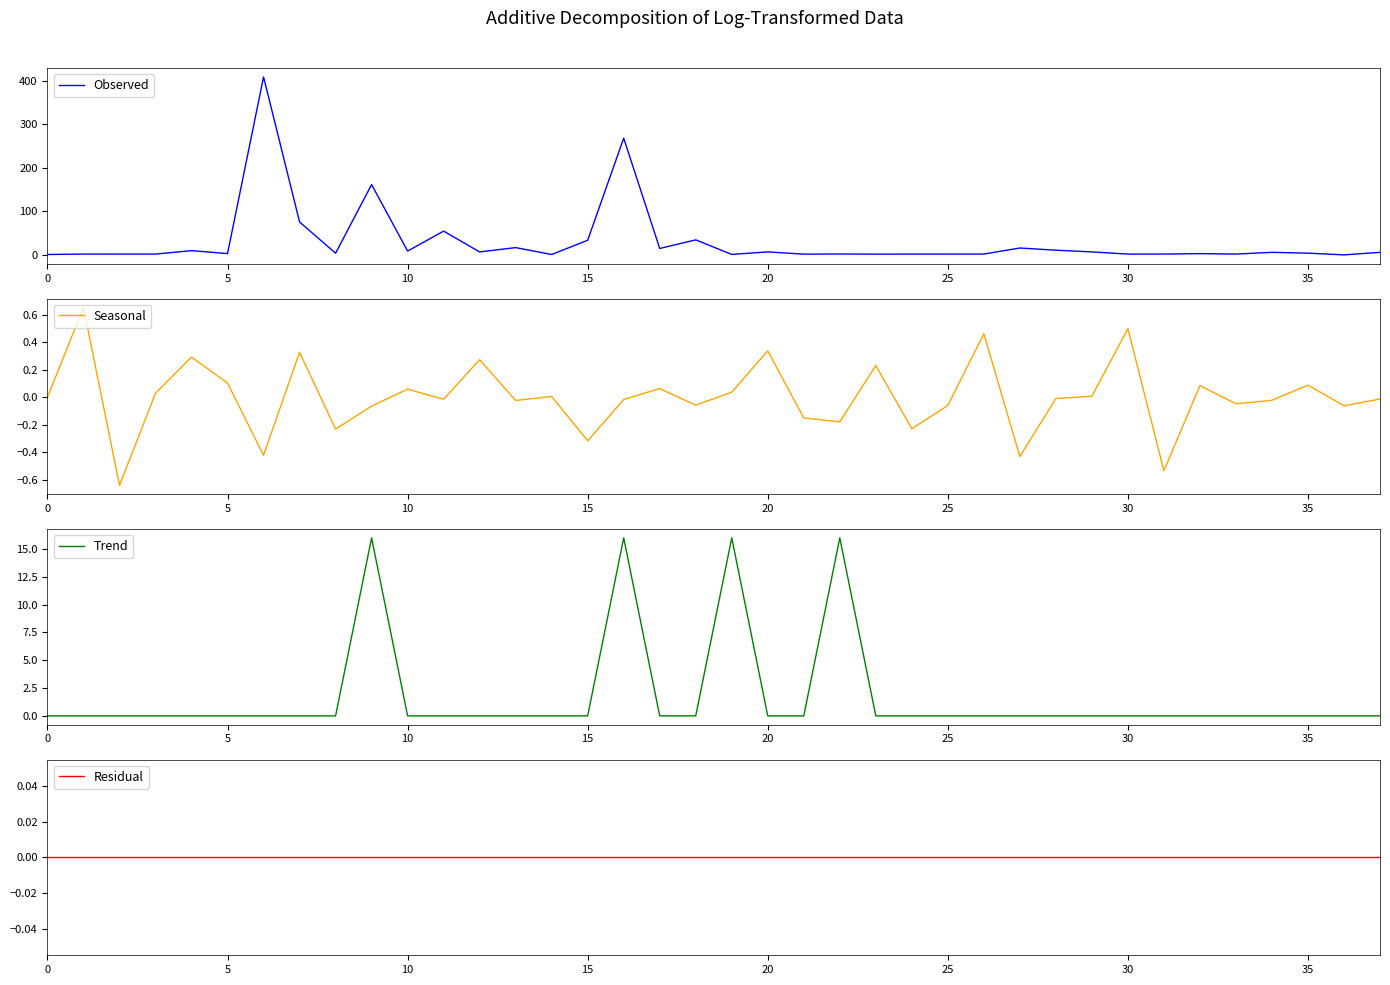

Which series has the largest total across all categories?

Observed